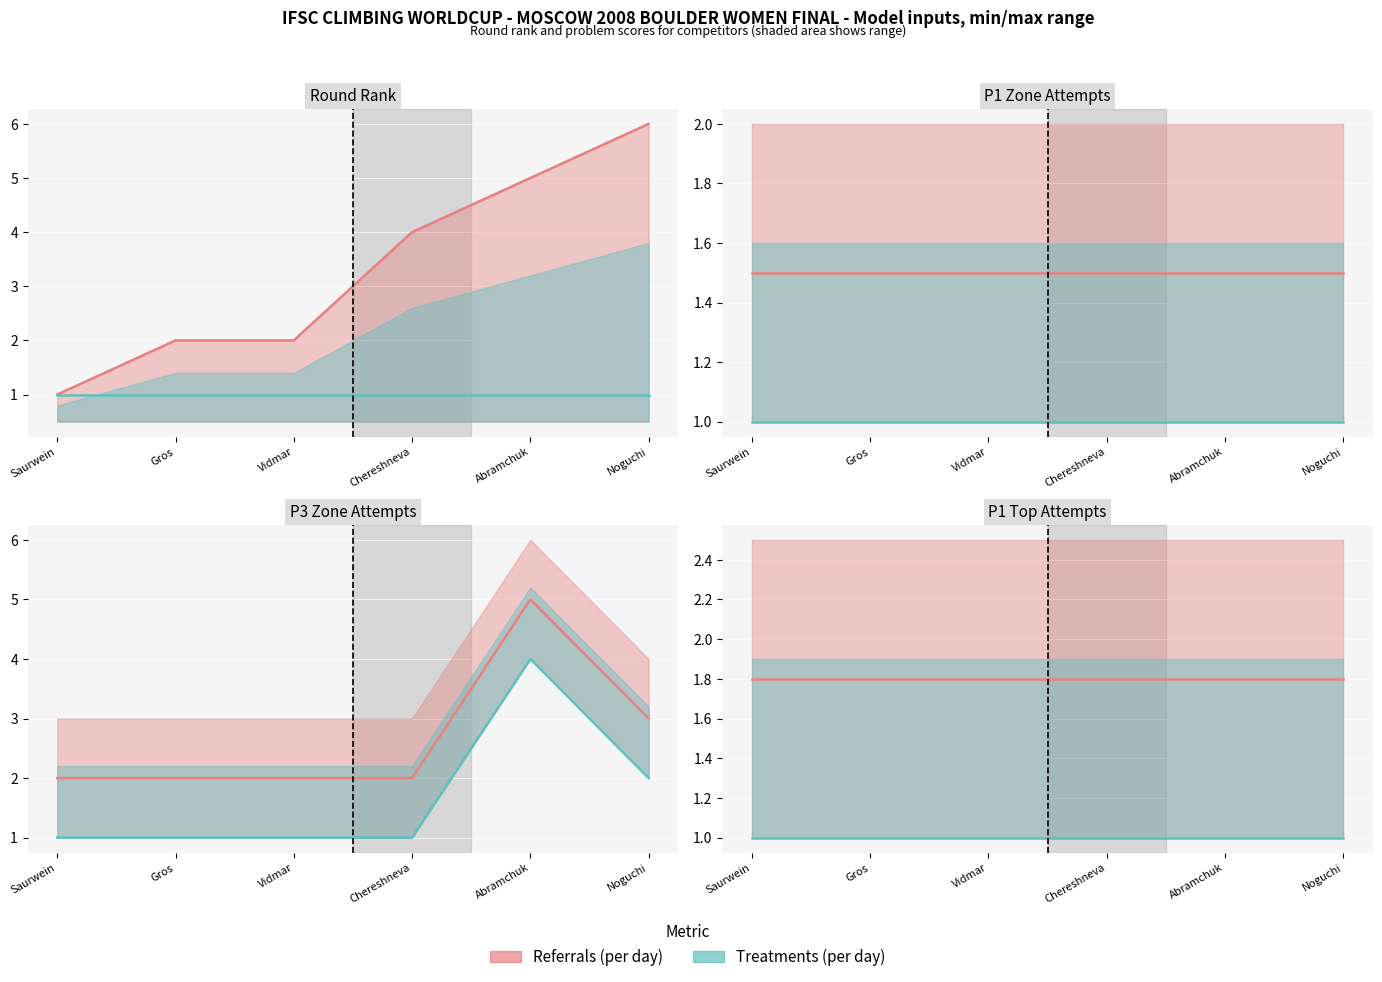

Is it true that Treatments (per day) equals 1.0 at Saurwein?

True